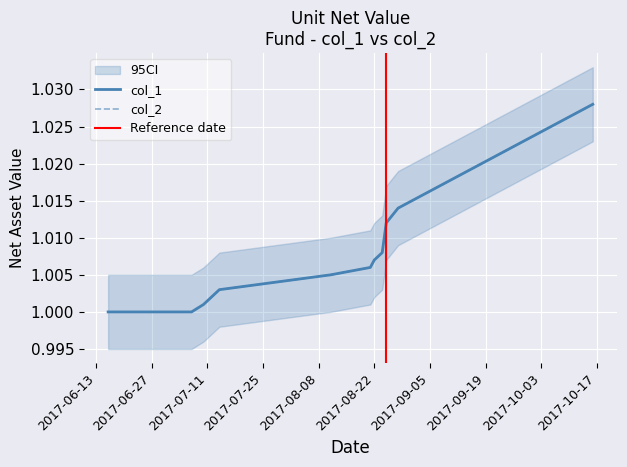

How many data points does each series have?

20